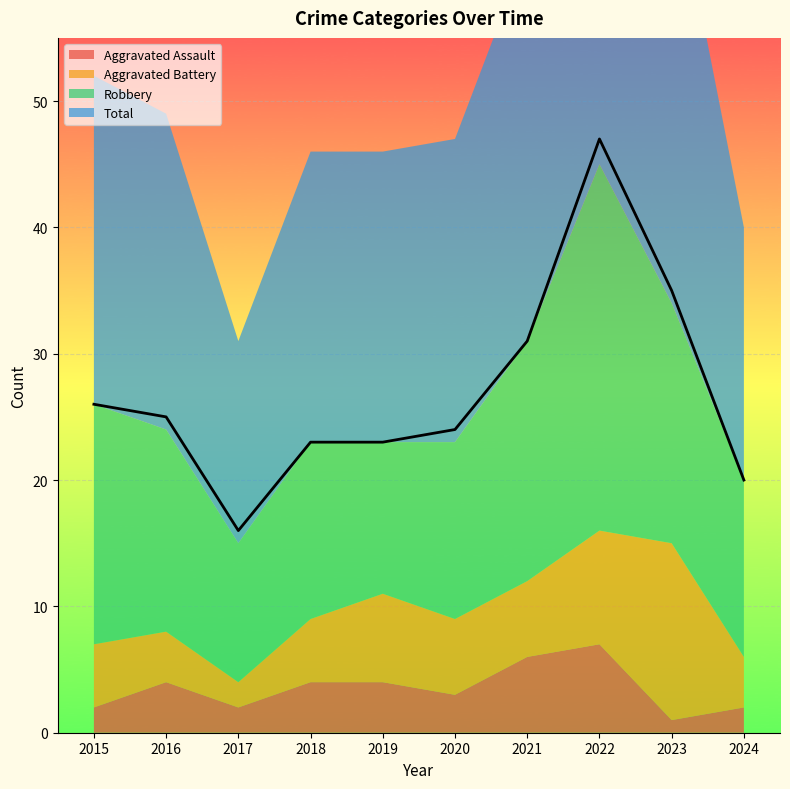

Between 2019 and 2024, which series saw the biggest shift?

Aggravated Battery